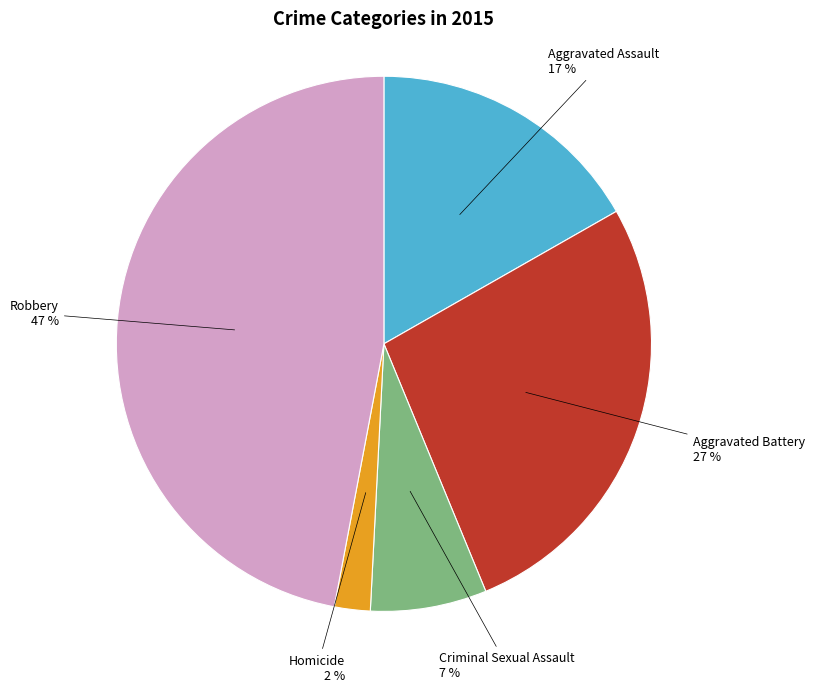

Does any single category account for the majority?

No